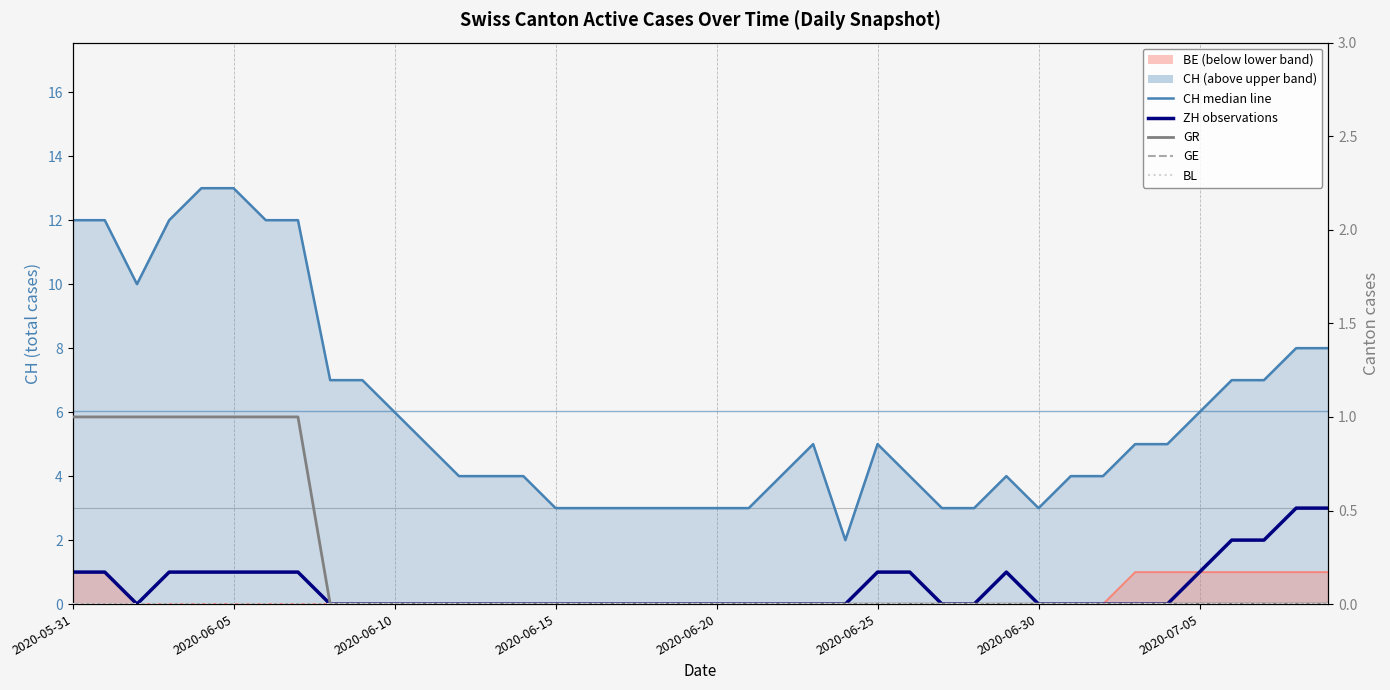

Which series has the largest total across all categories?

CH line